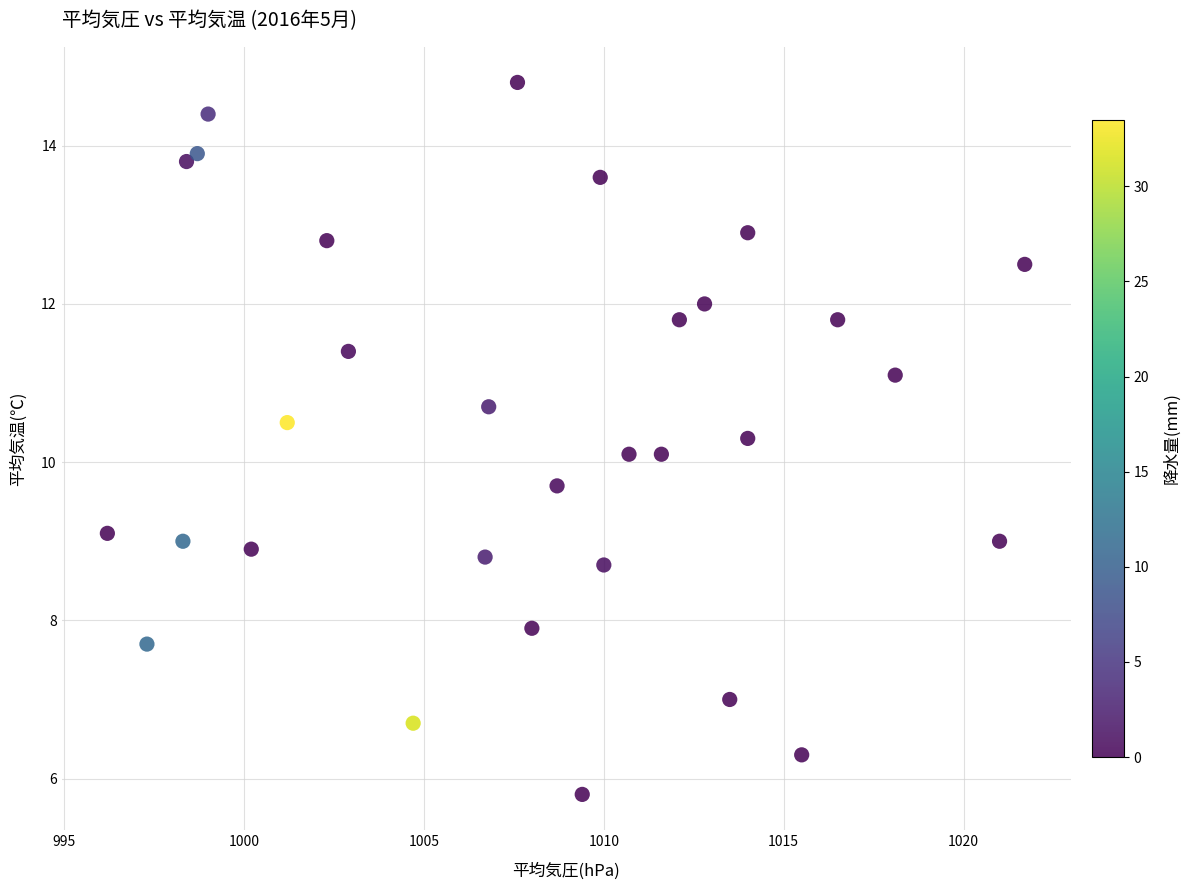

What is the range of X values (max minus min)?

25.5